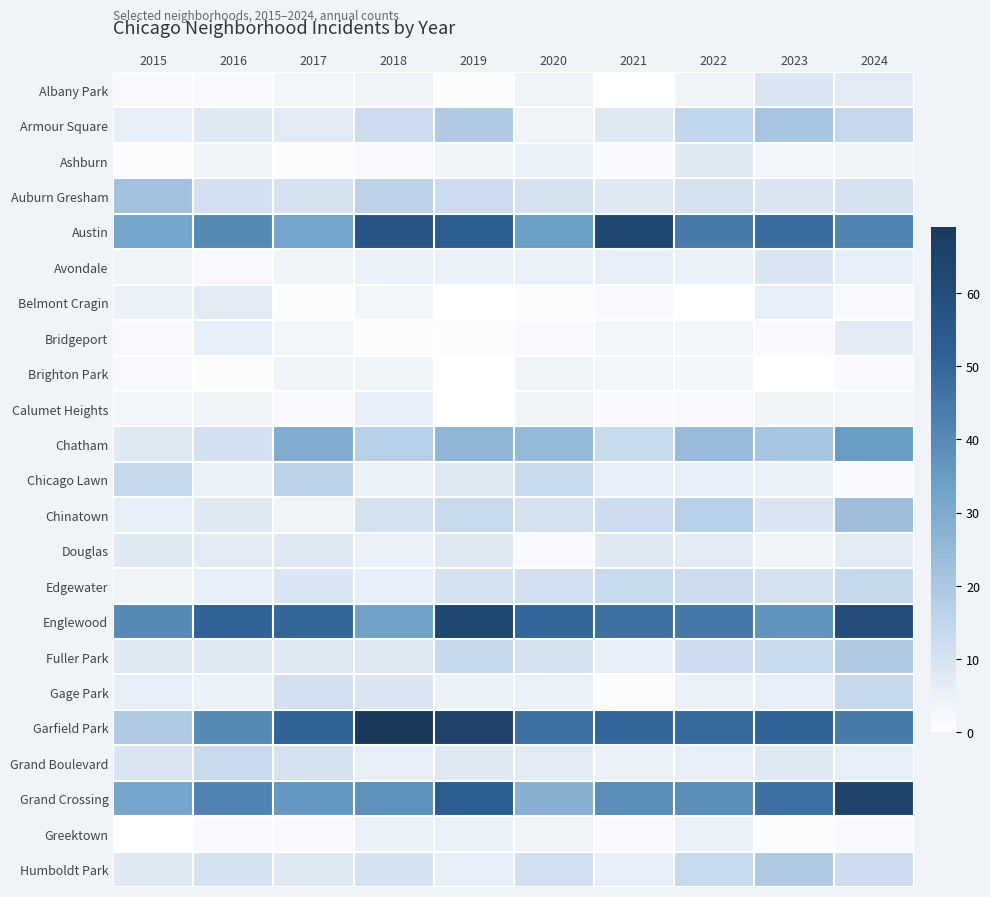

Reading left to right, what are all the values shown in this chart?

Albany Park: 2015=2	2016=2	2017=3	2018=4	2019=1	2020=4	2021=0	2022=4	2023=9	2024=7
Armour Square: 2015=6	2016=8	2017=7	2018=12	2019=19	2020=4	2021=8	2022=15	2023=21	2024=14
Ashburn: 2015=1	2016=4	2017=1	2018=2	2019=4	2020=5	2021=2	2022=8	2023=3	2024=4
Auburn Gresham: 2015=22	2016=11	2017=10	2018=16	2019=12	2020=10	2021=8	2022=10	2023=9	2024=10
Austin: 2015=32	2016=40	2017=32	2018=57	2019=53	2020=34	2021=63	2022=44	2023=48	2024=42
Avondale: 2015=4	2016=2	2017=4	2018=5	2019=5	2020=5	2021=6	2022=5	2023=9	2024=6
Belmont Cragin: 2015=5	2016=7	2017=1	2018=3	2019=0	2020=1	2021=2	2022=0	2023=6	2024=2
Bridgeport: 2015=2	2016=6	2017=3	2018=1	2019=1	2020=2	2021=3	2022=3	2023=2	2024=7
Brighton Park: 2015=2	2016=1	2017=4	2018=4	2019=0	2020=4	2021=3	2022=3	2023=0	2024=2
Calumet Heights: 2015=3	2016=4	2017=2	2018=6	2019=0	2020=4	2021=2	2022=2	2023=4	2024=3
Chatham: 2015=8	2016=11	2017=29	2018=17	2019=26	2020=25	2021=13	2022=24	2023=21	2024=35
Chicago Lawn: 2015=14	2016=5	2017=16	2018=5	2019=8	2020=13	2021=6	2022=6	2023=5	2024=2
Chinatown: 2015=6	2016=8	2017=4	2018=10	2019=13	2020=10	2021=12	2022=17	2023=9	2024=23
Douglas: 2015=8	2016=7	2017=8	2018=5	2019=8	2020=2	2021=8	2022=7	2023=4	2024=7
Edgewater: 2015=4	2016=6	2017=9	2018=6	2019=10	2020=11	2021=13	2022=12	2023=10	2024=14
Englewood: 2015=40	2016=51	2017=50	2018=33	2019=63	2020=50	2021=47	2022=45	2023=37	2024=60
Fuller Park: 2015=8	2016=8	2017=8	2018=8	2019=14	2020=10	2021=6	2022=12	2023=13	2024=19
Gage Park: 2015=6	2016=5	2017=11	2018=9	2019=5	2020=5	2021=1	2022=5	2023=6	2024=14
Garfield Park: 2015=19	2016=40	2017=51	2018=69	2019=65	2020=47	2021=50	2022=49	2023=51	2024=44
Grand Boulevard: 2015=9	2016=13	2017=10	2018=6	2019=8	2020=7	2021=5	2022=6	2023=8	2024=6
Grand Crossing: 2015=32	2016=42	2017=36	2018=38	2019=53	2020=28	2021=39	2022=39	2023=47	2024=64
Greektown: 2015=0	2016=2	2017=2	2018=5	2019=5	2020=4	2021=2	2022=5	2023=1	2024=2
Humboldt Park: 2015=8	2016=10	2017=8	2018=10	2019=6	2020=11	2021=6	2022=13	2023=19	2024=12